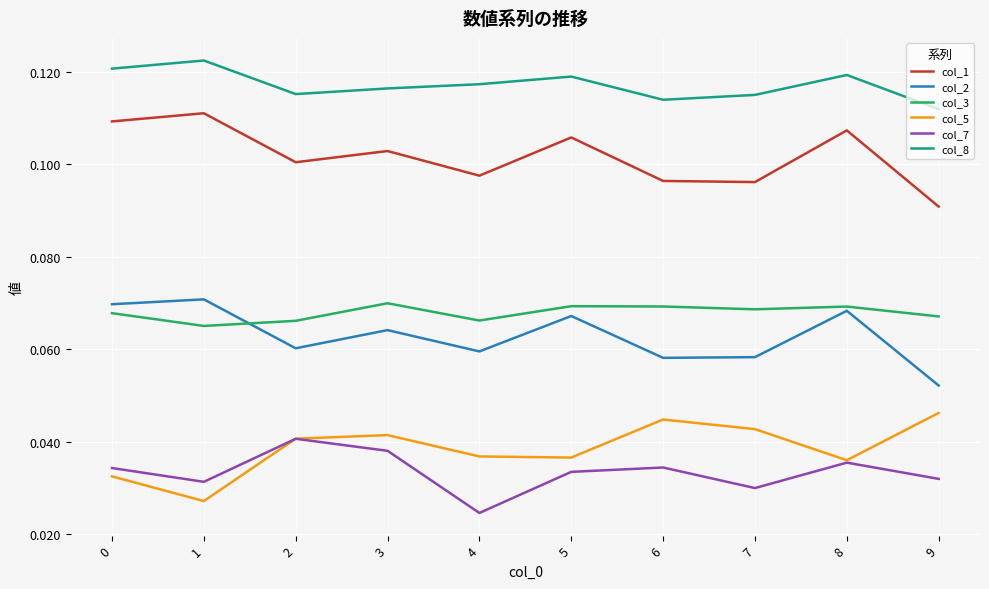

True or false: col_1 and col_5 intersect in this chart.

False